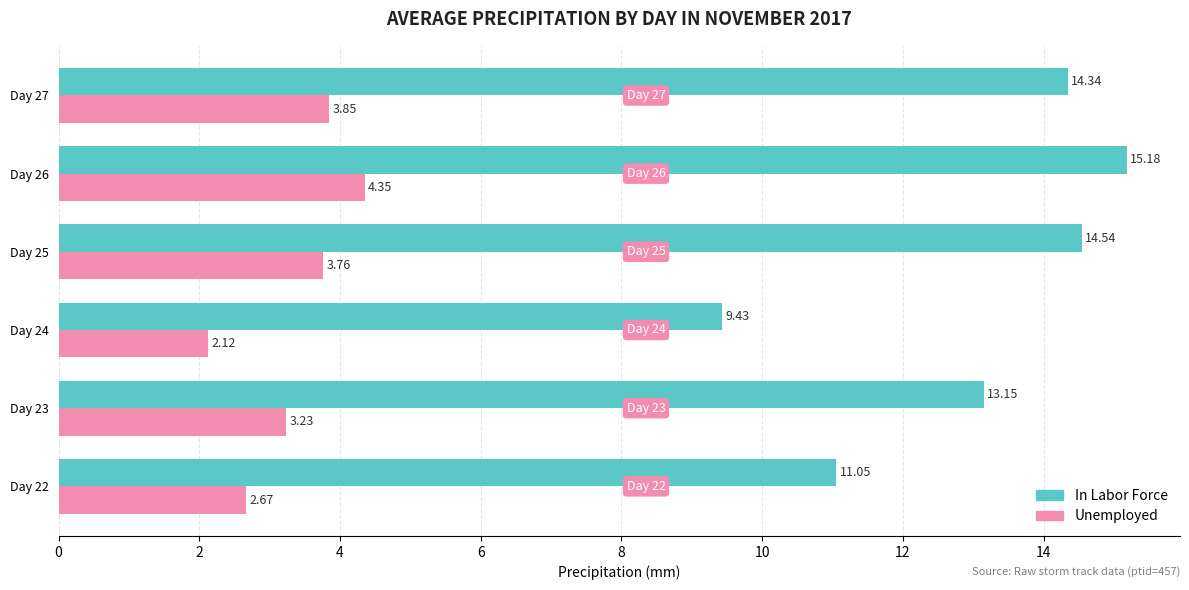

What is the sum of the Unemployed values at Day 26 and Day 23?

7.6